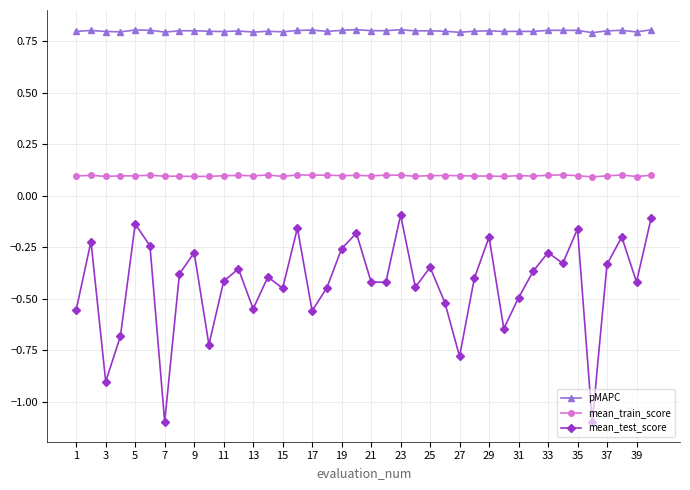

What is the lowest value of the pMAPC series?

0.8